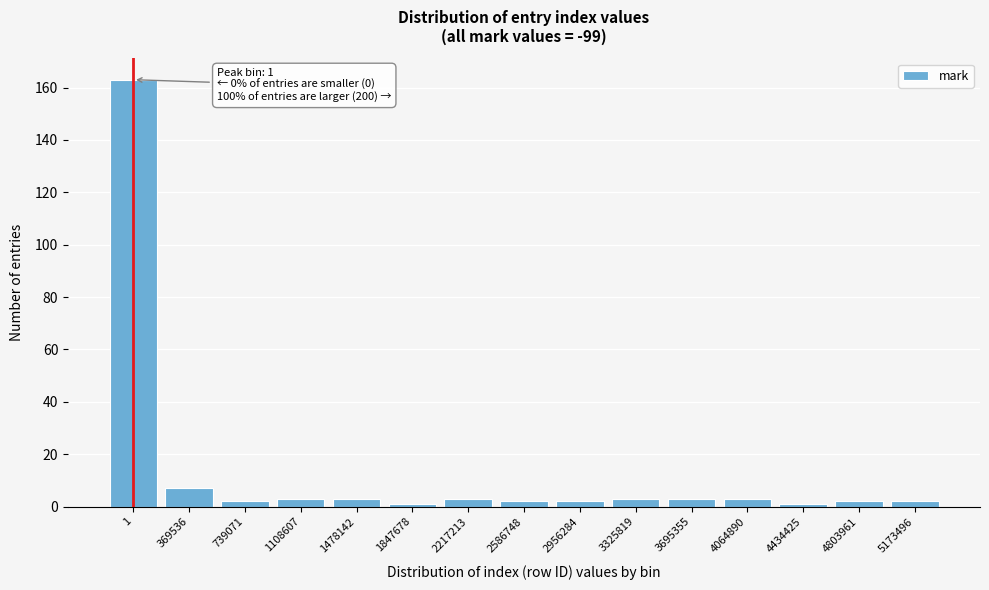

Reading left to right, transcribe all the data shown in this chart.

163	7	2	3	3	1	3	2	2	3	3	3	1	2	2